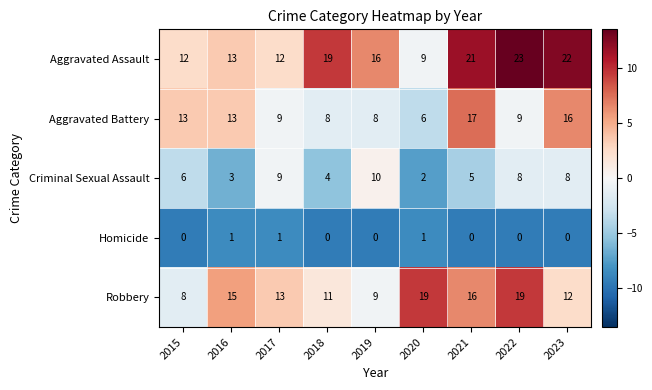

The value of Criminal Sexual Assault at 2021 is 7. True or false?

False